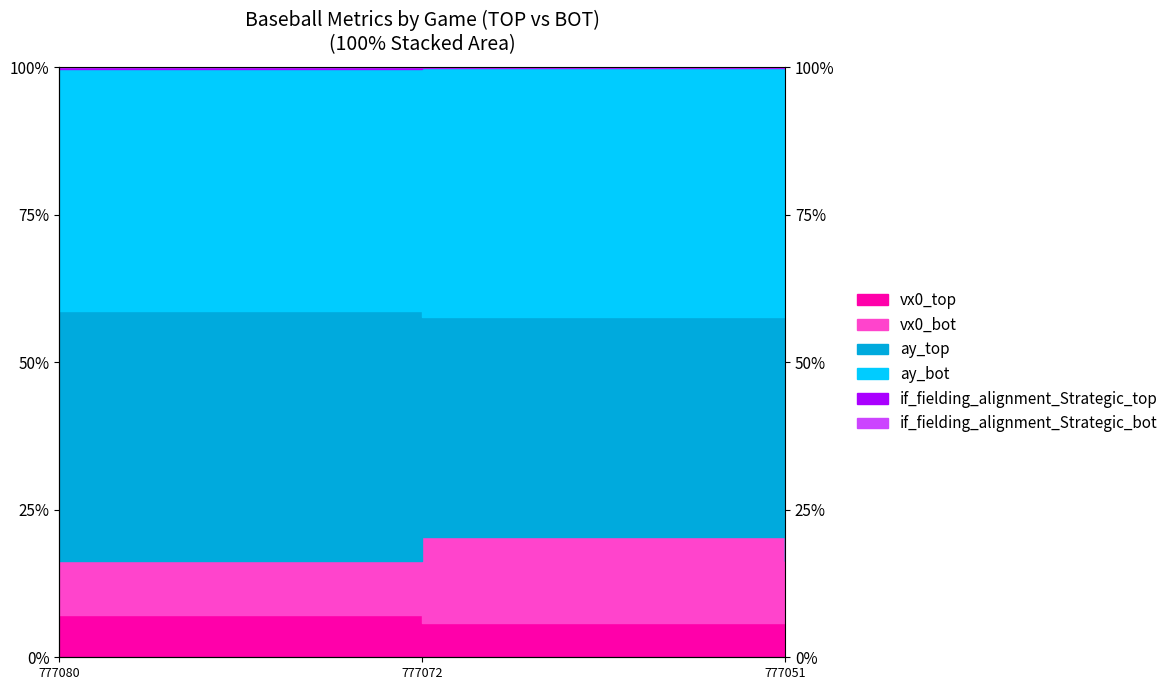

What is the value of the if_fielding_alignment_Strategic_bot point at the 2nd from the left?

1.0